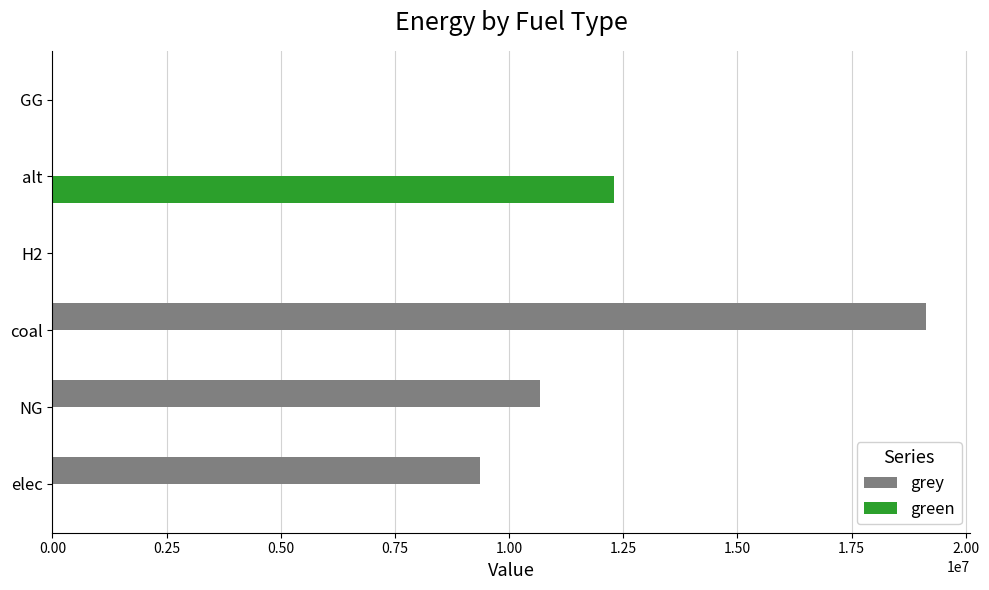

The value of green at elec is 0.0. True or false?

True